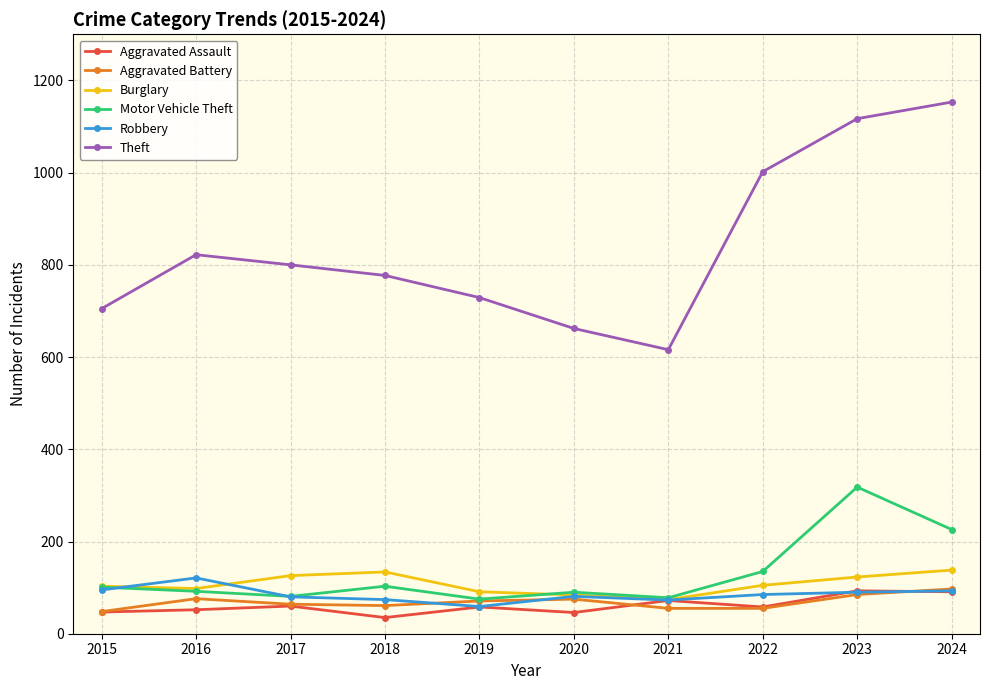

Which series has the widest spread of values?

Theft